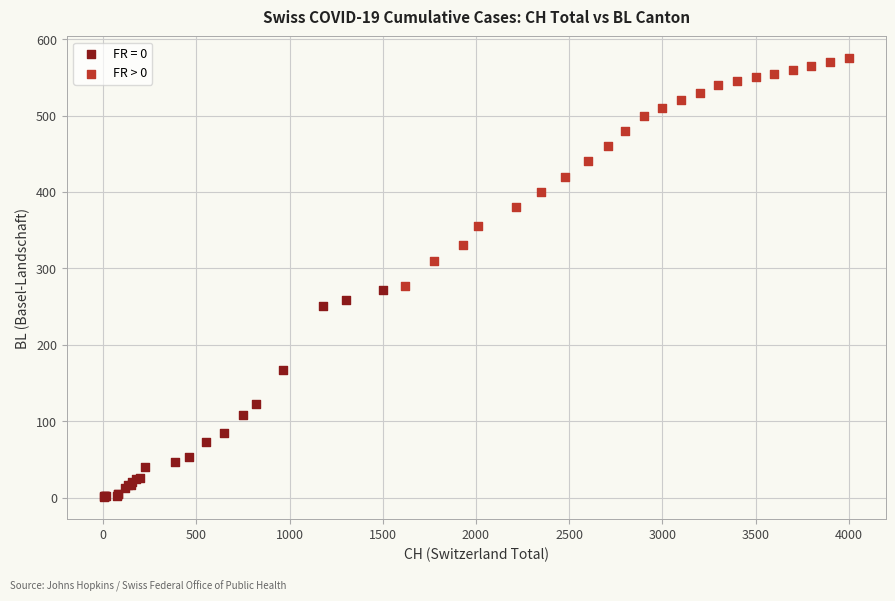

Which series contains the lowest Y value?

FR = 0